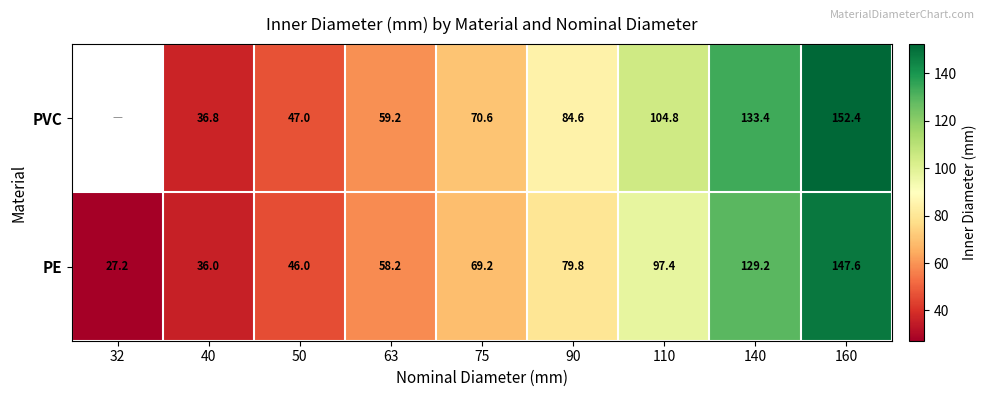

What value does the PE series have at 50?

46.0